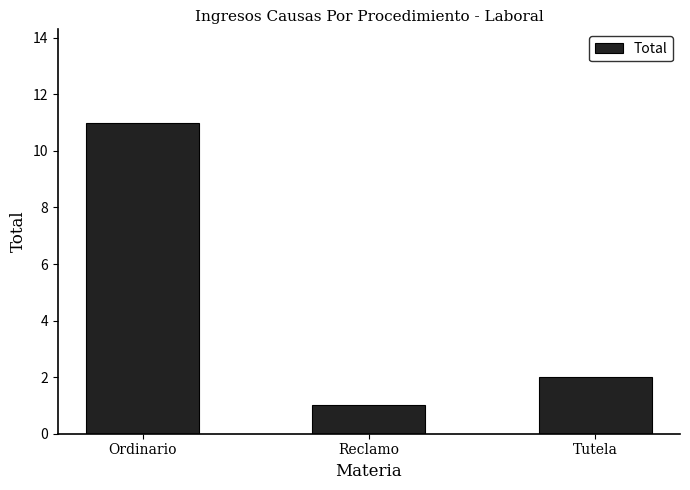

Reading left to right, list all the values displayed in this chart.

11	1	2